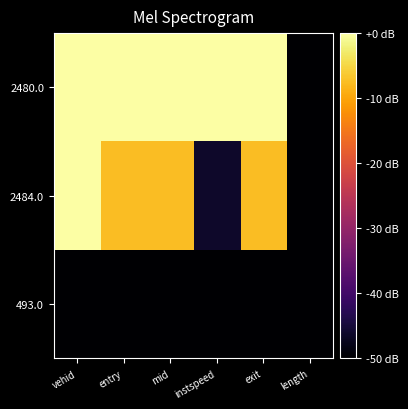

List the series in order of their peak value, highest first.

2484.0, 2480.0, 493.0